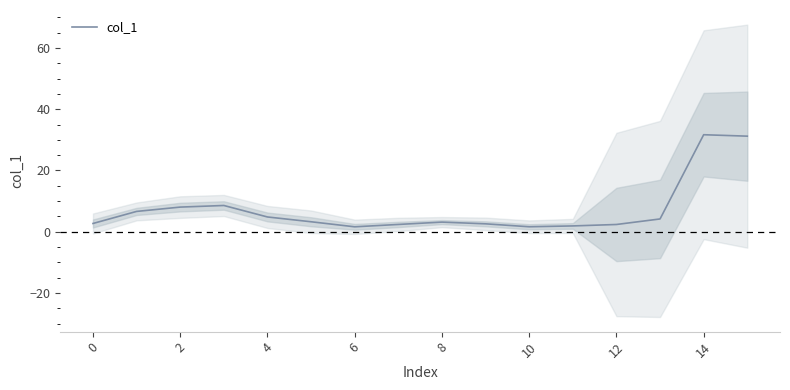

Which has a higher value, 10 or 11?

11